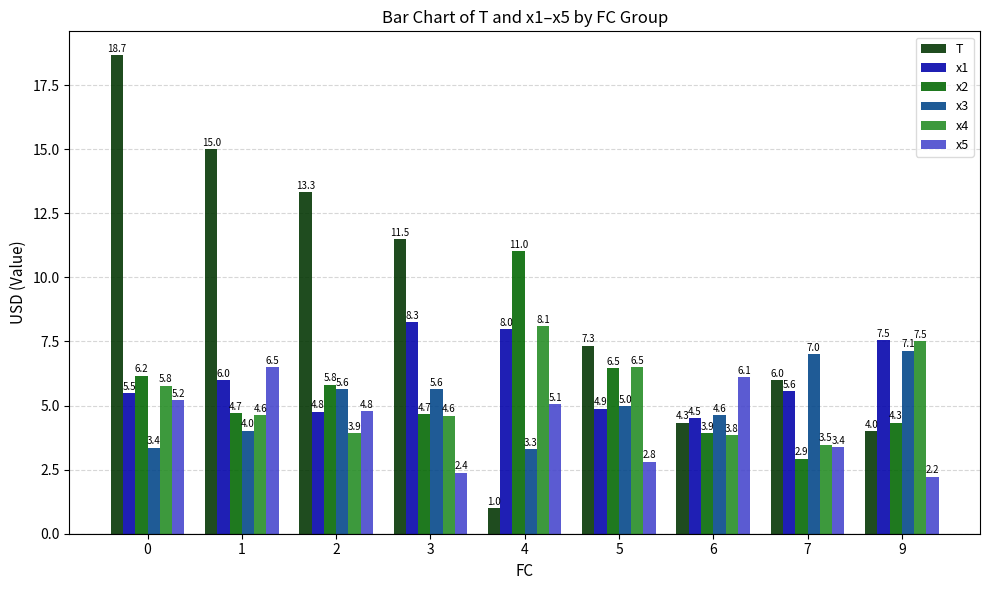

The x4 series shows 3.5 at 7. True or false?

True